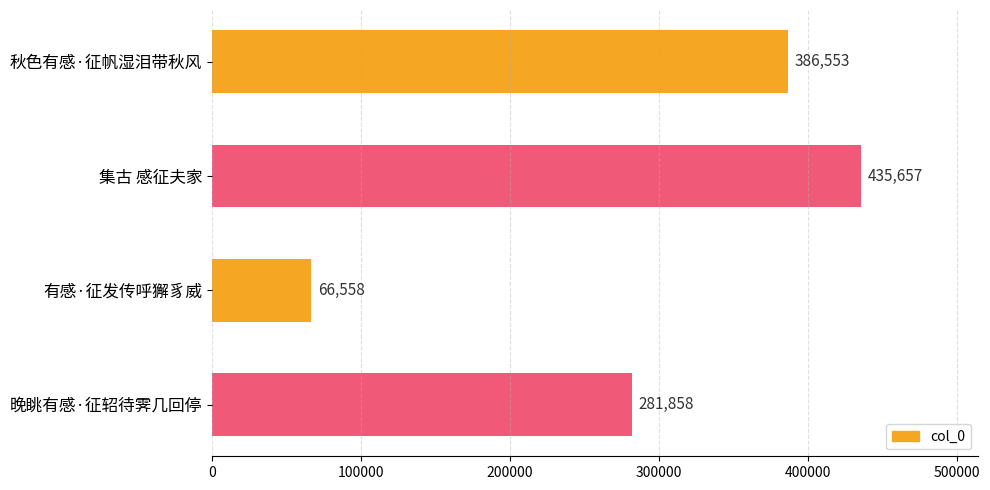

Rank the categories by value from highest to lowest.

集古 感征夫家, 秋色有感·征帆湿泪带秋风, 晚眺有感·征轺待霁几回停, 有感·征发传呼獬豸威